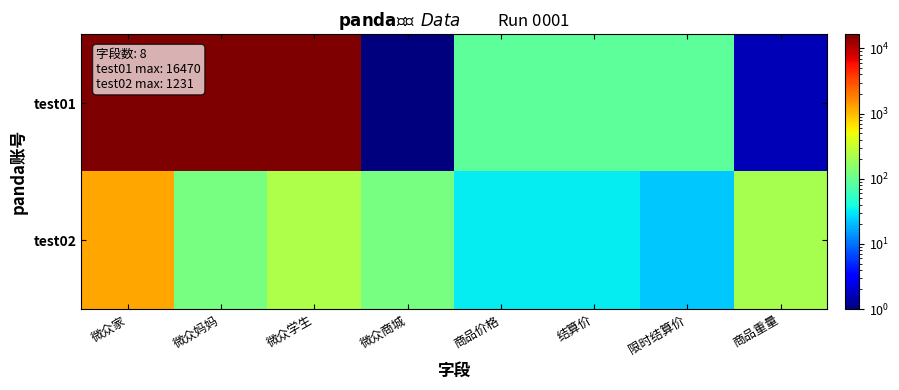

What is the total value across all series at 商品价格?

120.0